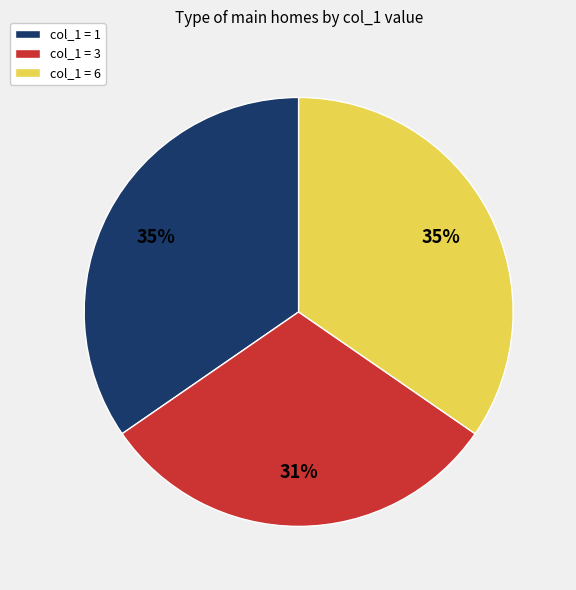

The col_1 = 3 slice represents 17% of the pie. True or false?

False